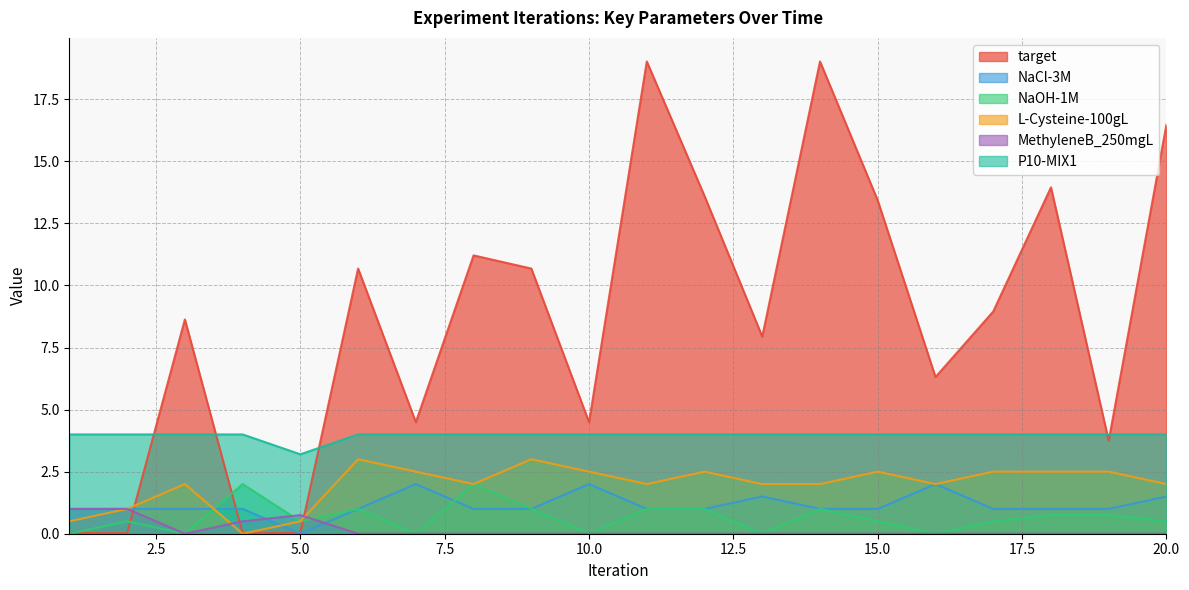

Which series has the largest range (max minus min)?

target